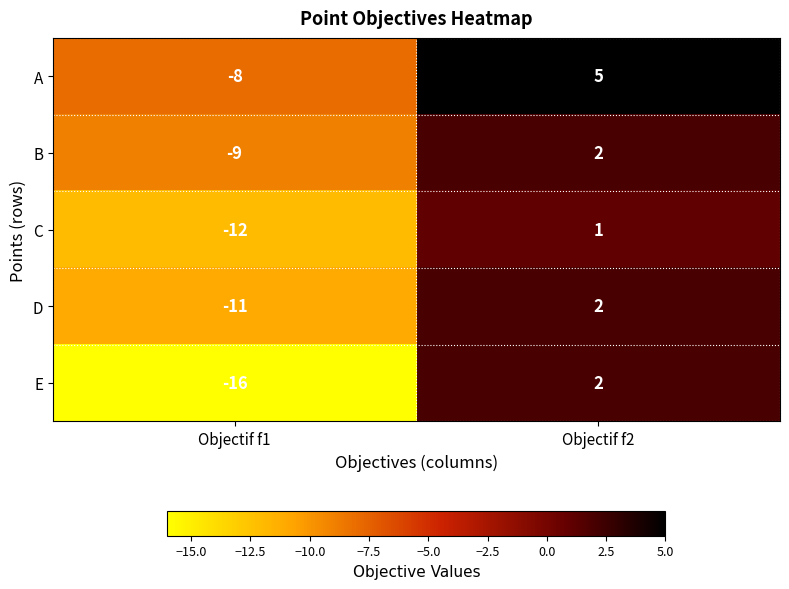

Which label corresponds to the largest value in the chart?

Objectif f2